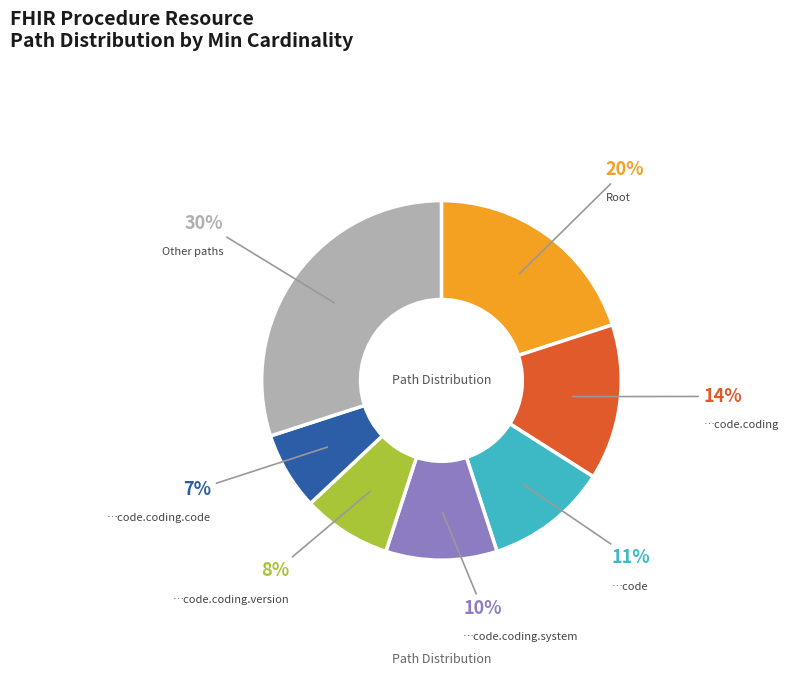

To the nearest percent, what percentage of the pie is …code.coding.version?

8%